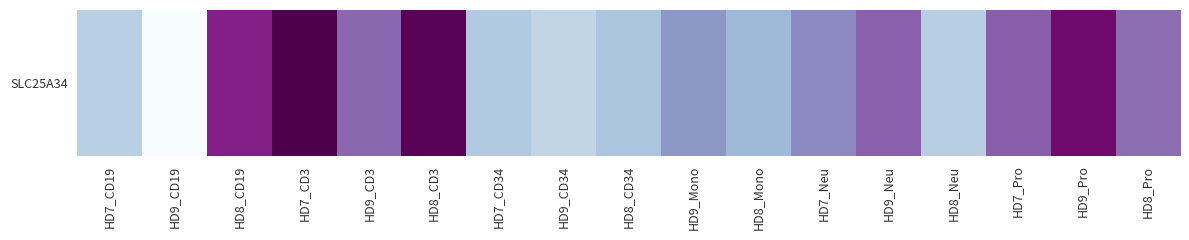

What is the greatest value displayed?

7.6